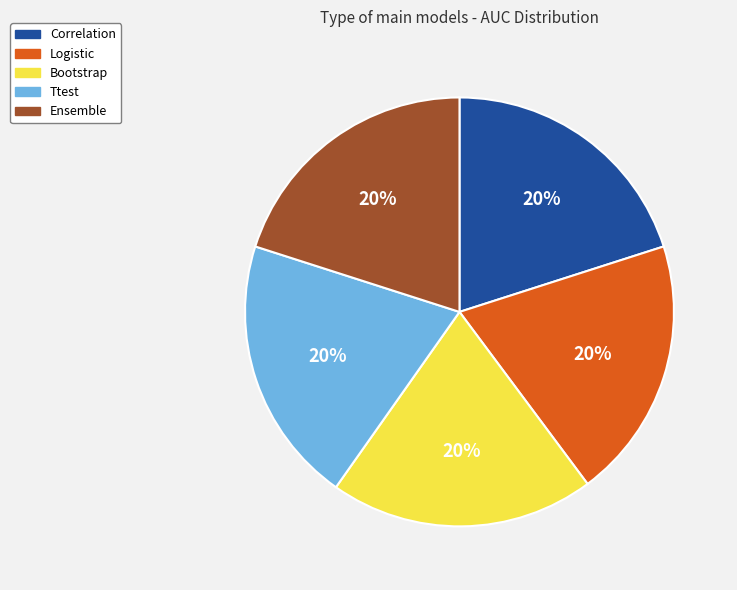

The Correlation slice represents 14% of the pie. True or false?

False